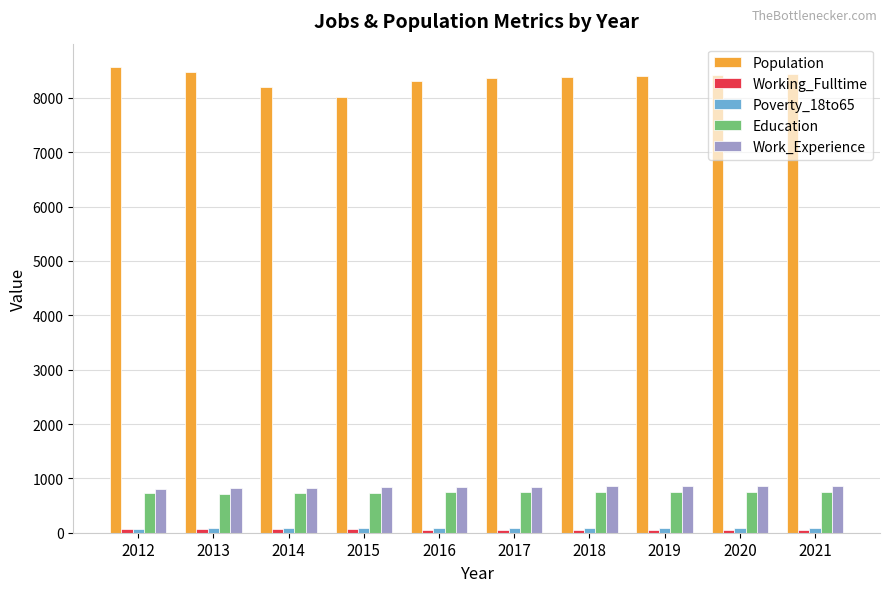

What is the greatest value displayed?

8570